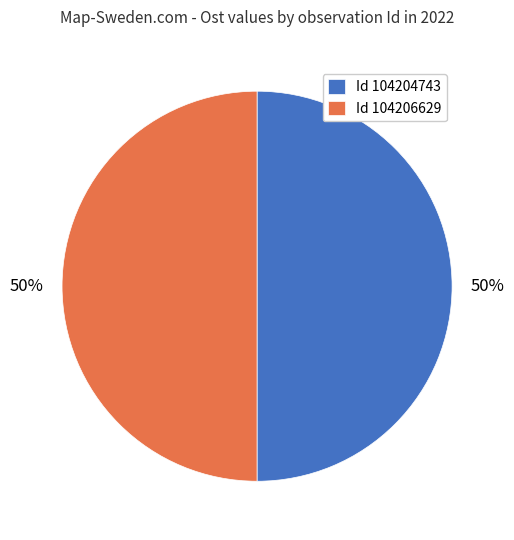

To the nearest percent, what portion does Id 104204743 represent?

50%